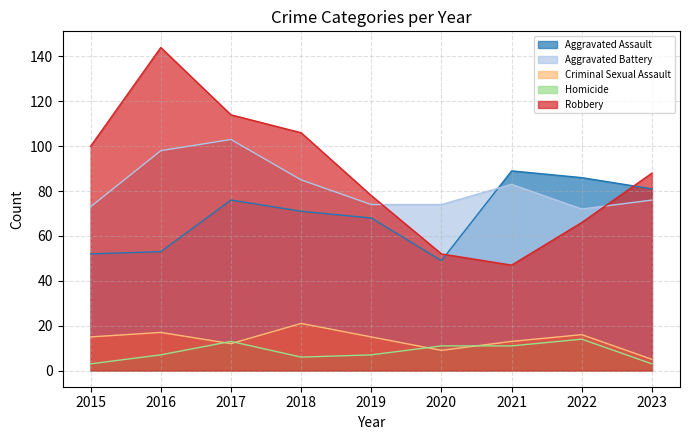

What is the smallest value displayed?

3